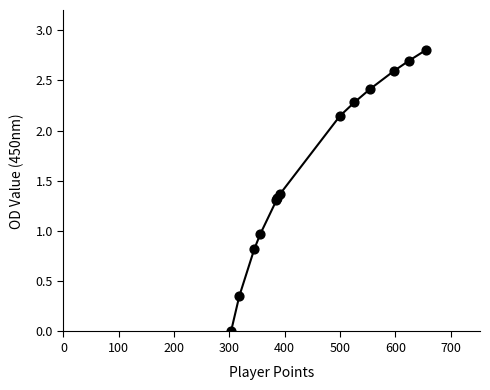

What is the difference between the maximum and minimum values?

2.8